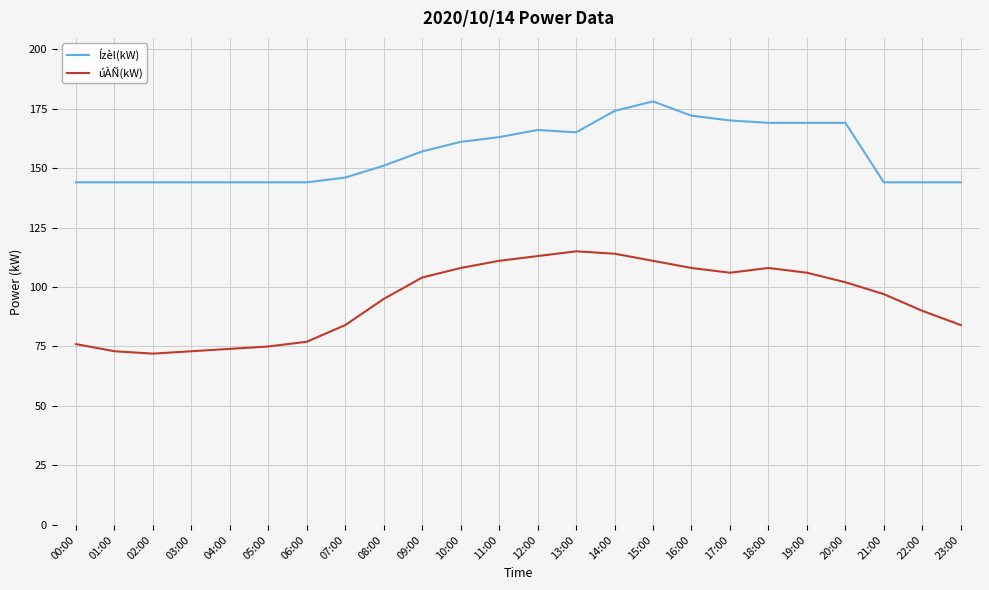

Rank the series by their maximum value, from highest to lowest.

Ízèl(kW), úÀÑ(kW)